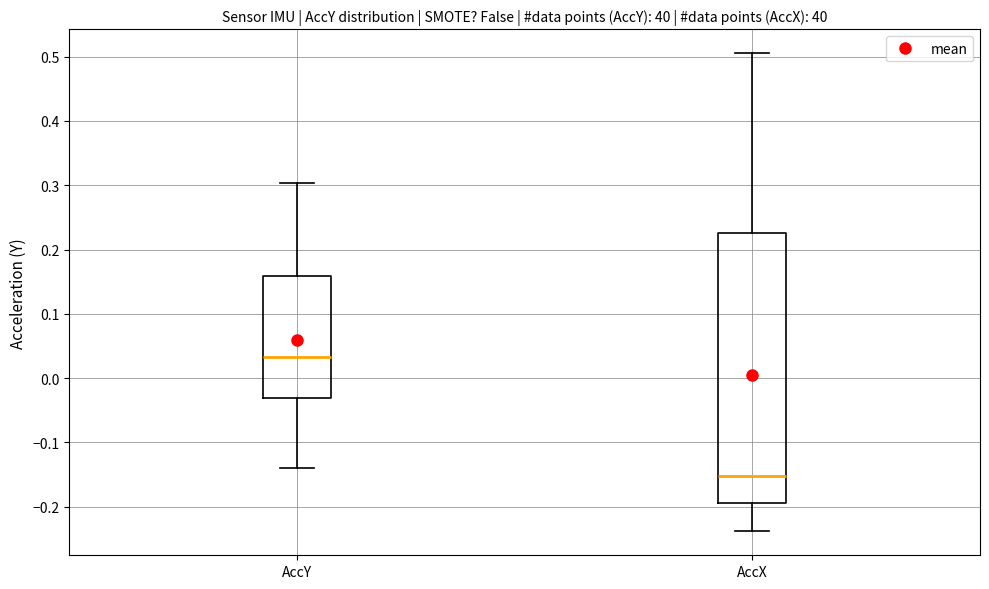

Which box's median line is the lowest?

AccX